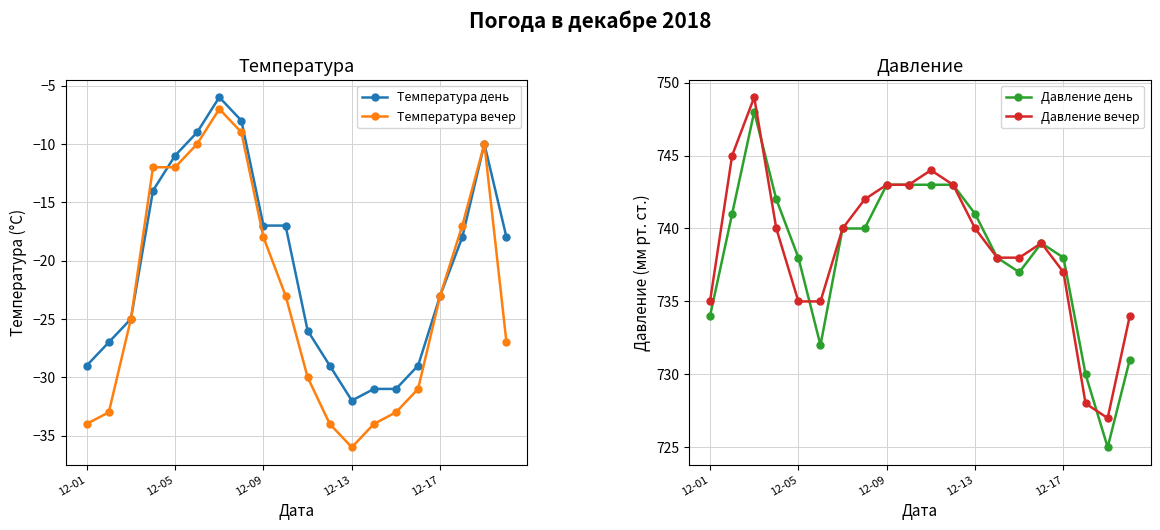

How many categories are shown in the chart?

20